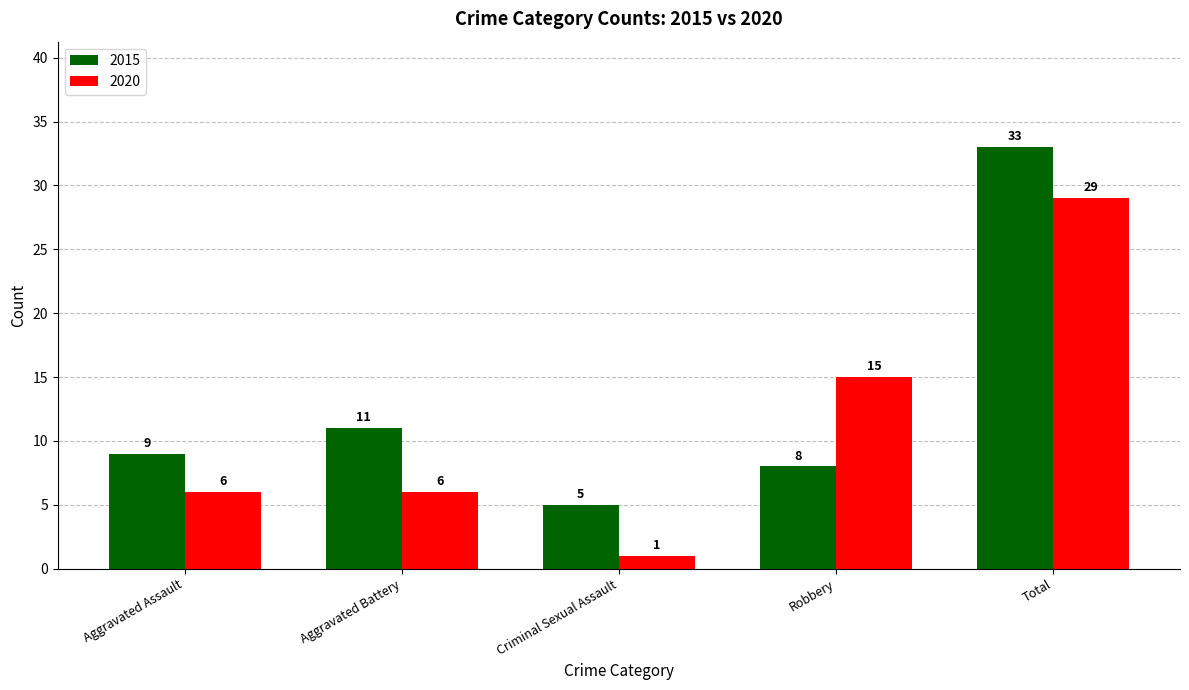

How many data points does each series have?

5